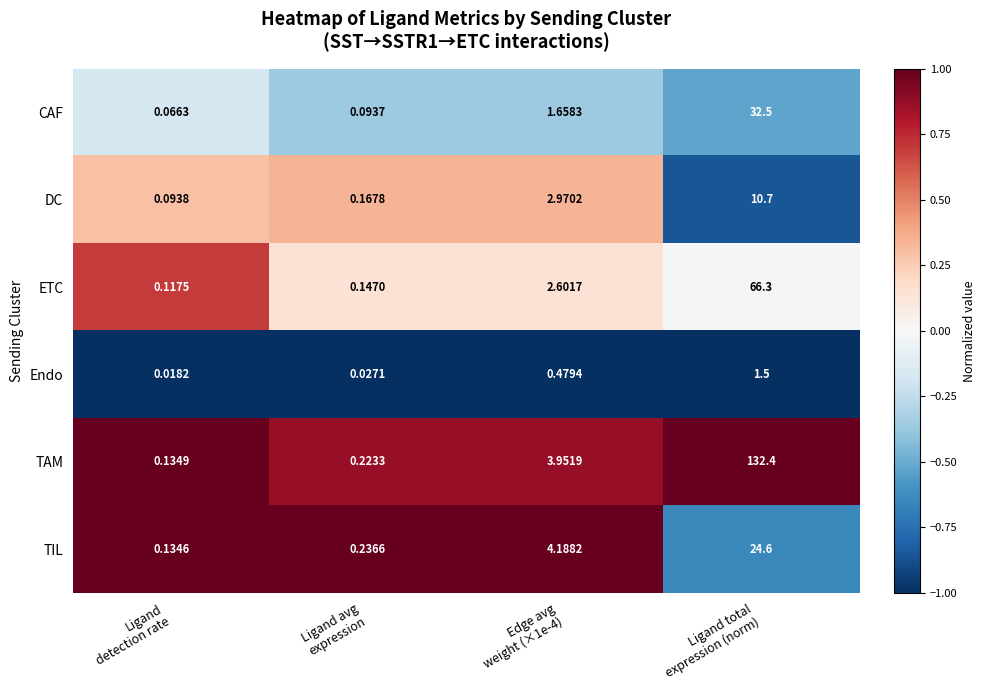

Which series has the widest spread of values?

TAM